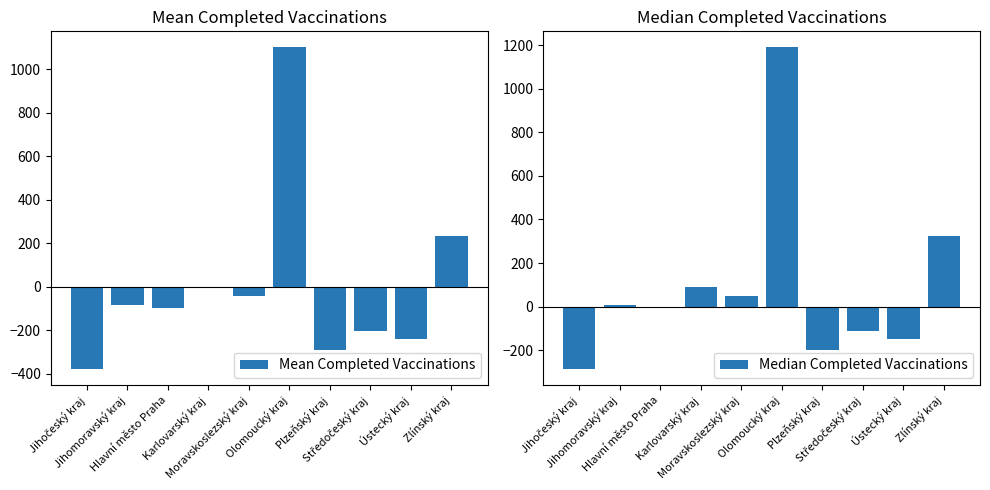

The Mean Completed Vaccinations series shows -2.1 at Karlovarský kraj. True or false?

True